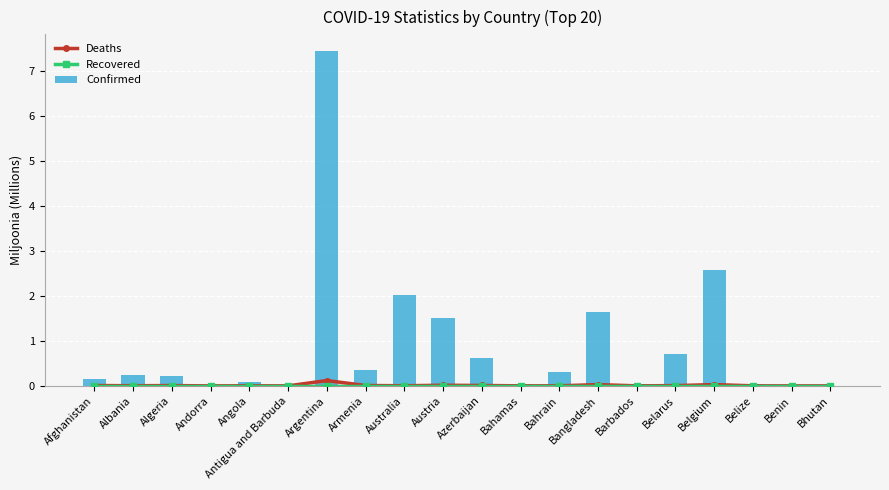

Which series has the largest range (max minus min)?

Confirmed